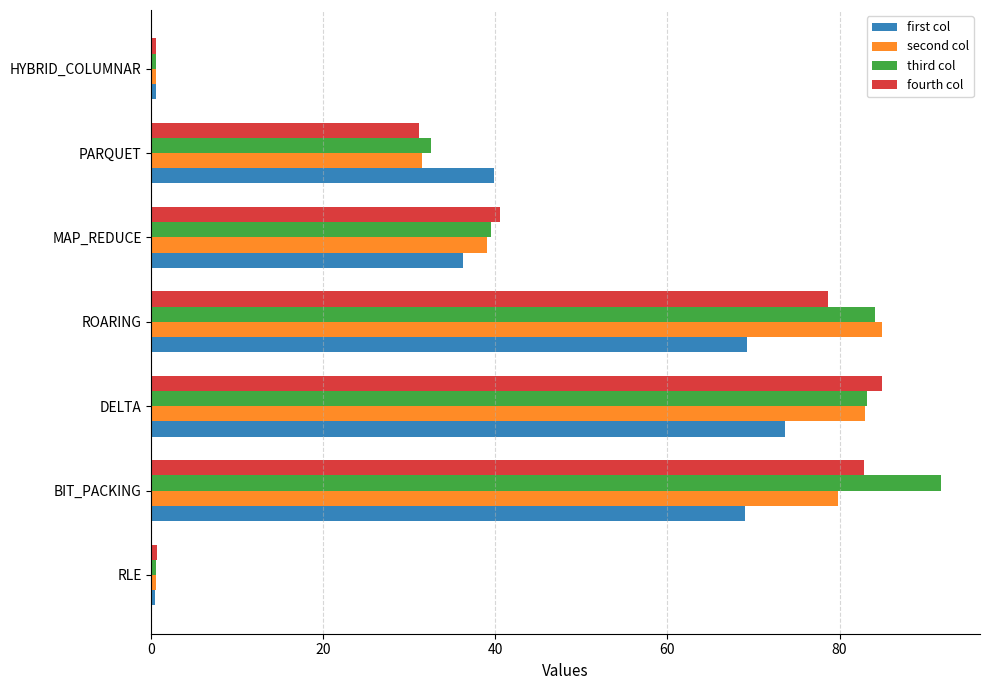

At which label does fourth col reach its peak?

DELTA